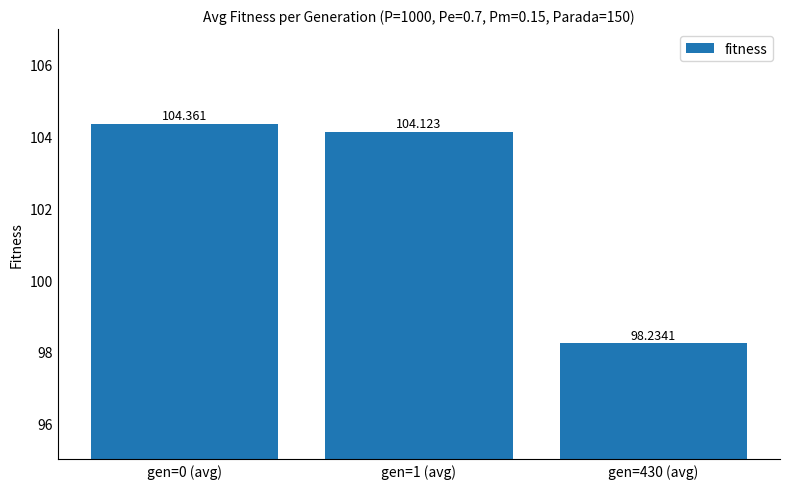

List the labels in order of value, smallest first.

gen=430 (avg), gen=1 (avg), gen=0 (avg)